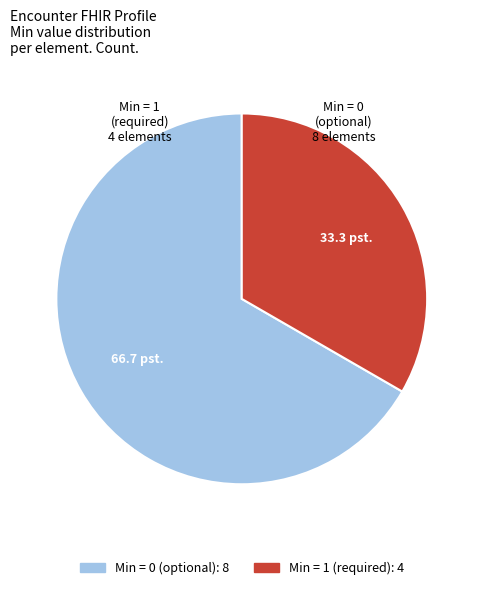

Does any single category account for the majority?

Yes